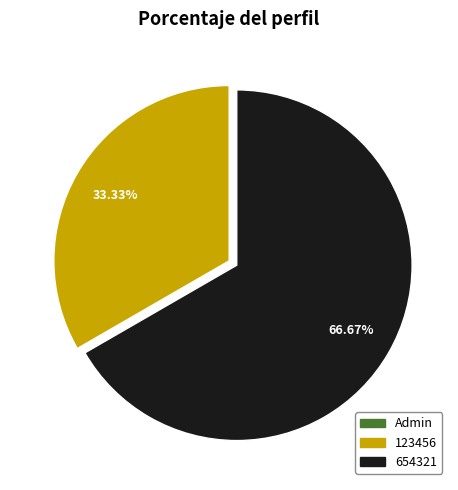

What percentage is the 654321 slice, to the nearest percent?

67%